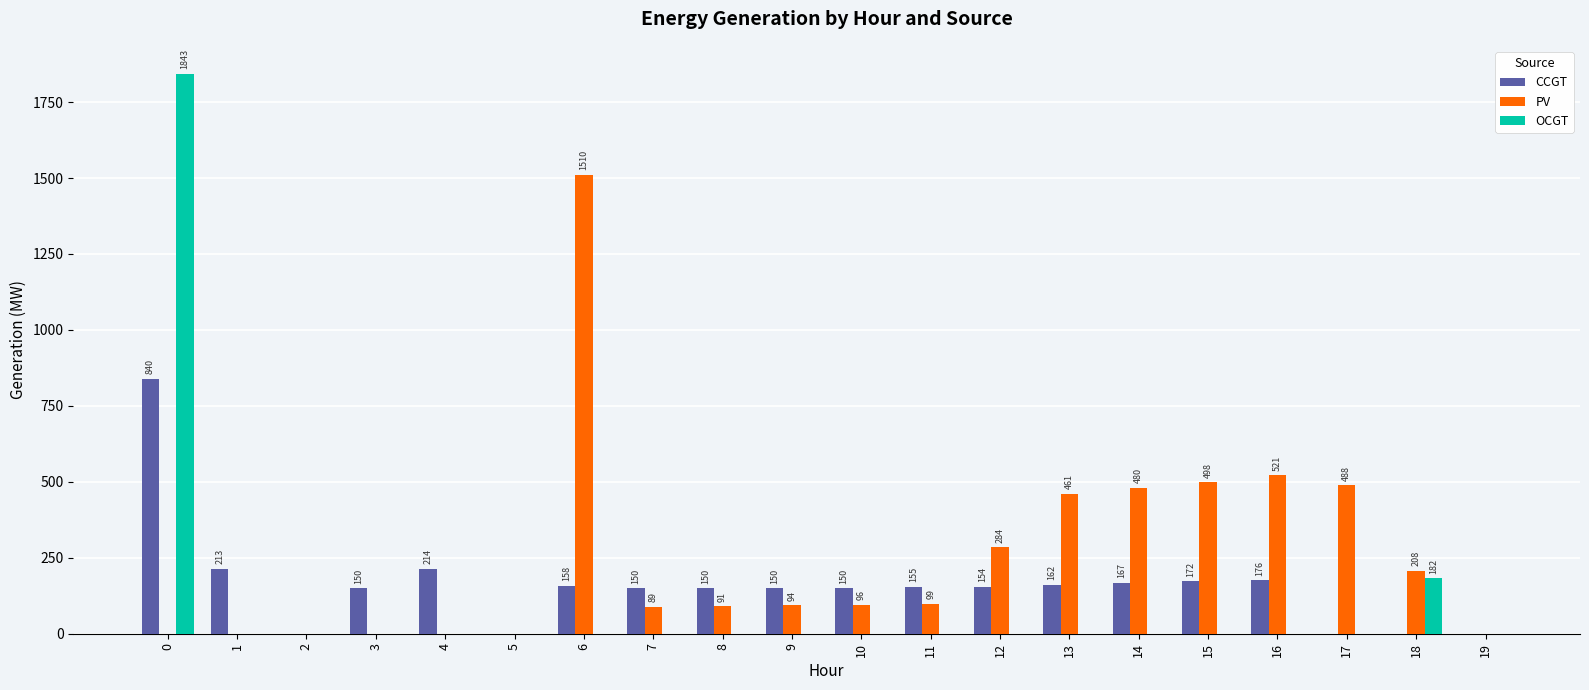

Between 4 and 8, which series saw the biggest shift?

PV